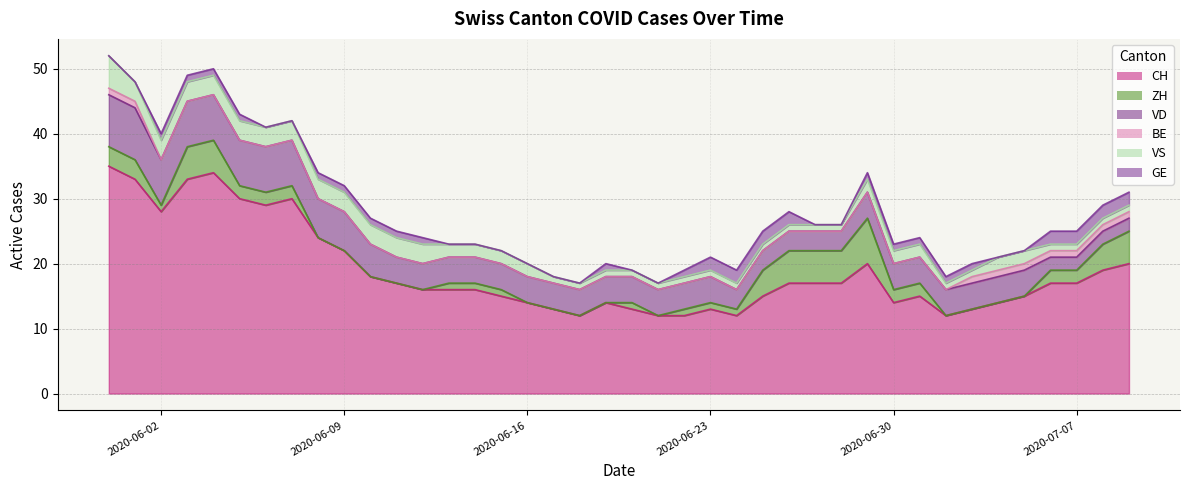

Which category has the highest value across all series?

2020-05-31